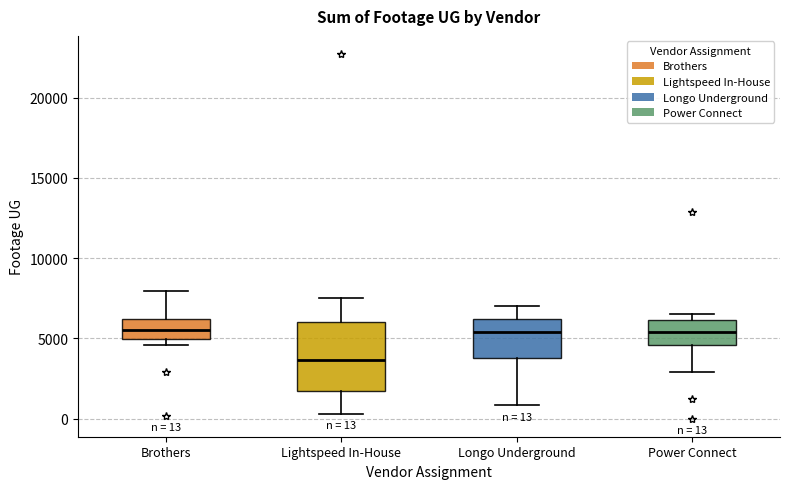

Which box has the lowest median line?

Lightspeed In-House